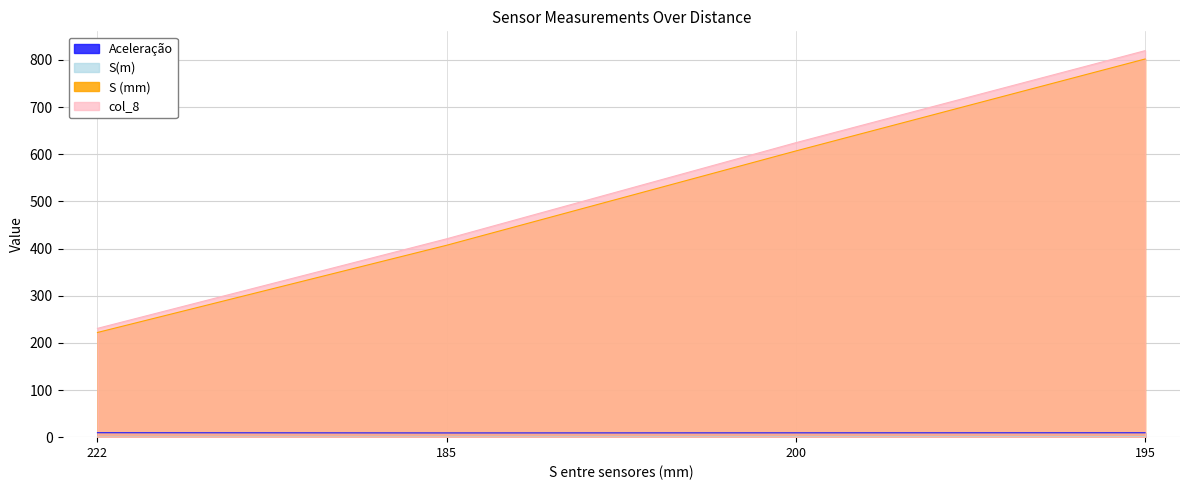

Rank the series by their maximum value, from lowest to highest.

S(m), Aceleração, S (mm), col_8